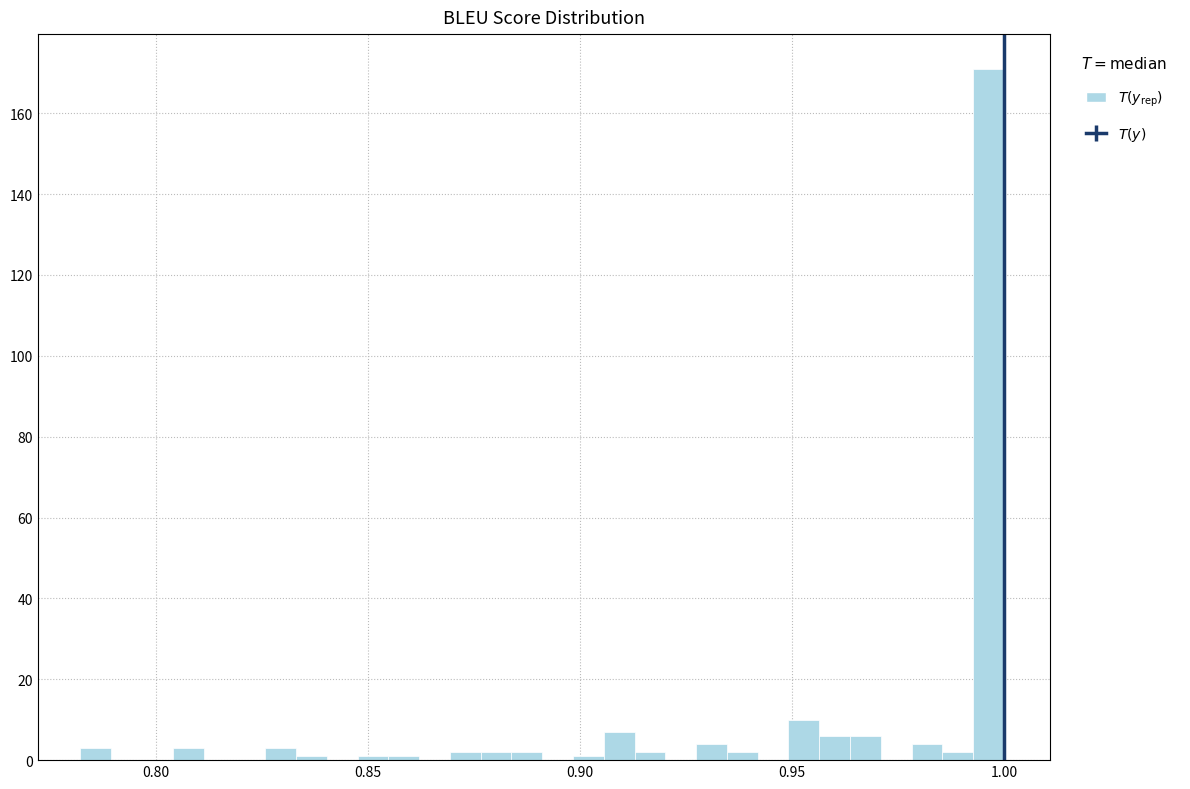

Around what value on the x-axis is the tallest bar? Give the approximate position of its centre, as read against the axis.

0.995